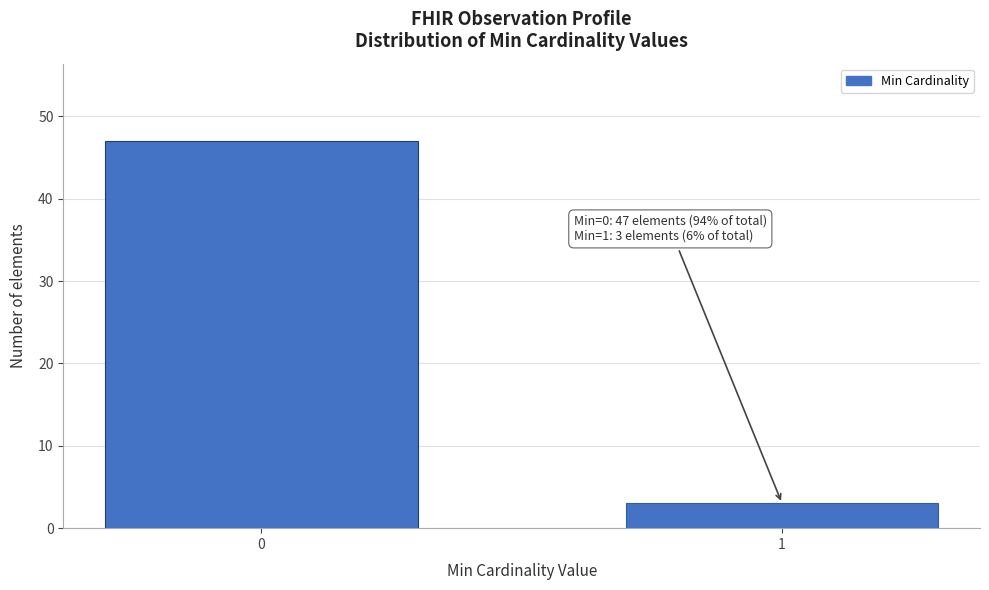

Reading right to left, extract all data points from this chart.

3	47